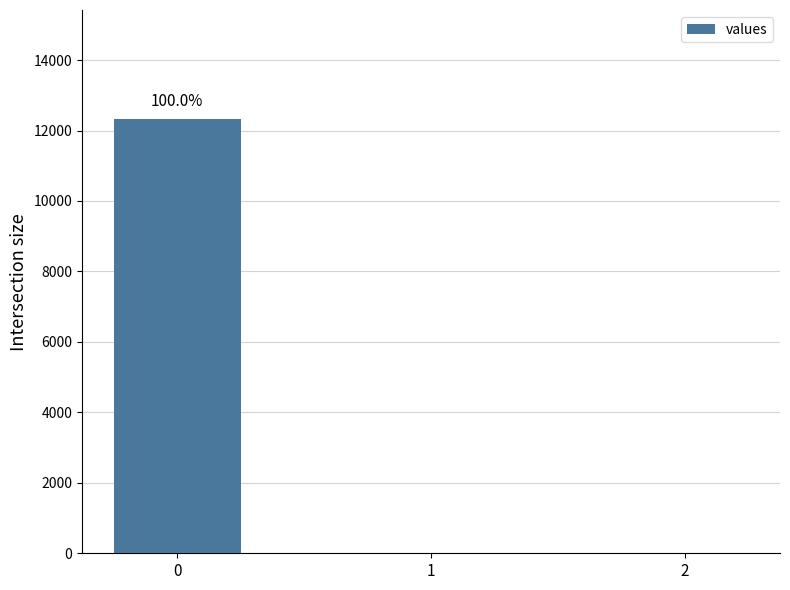

What is the sum of the values at 1 and 0?

12337.5